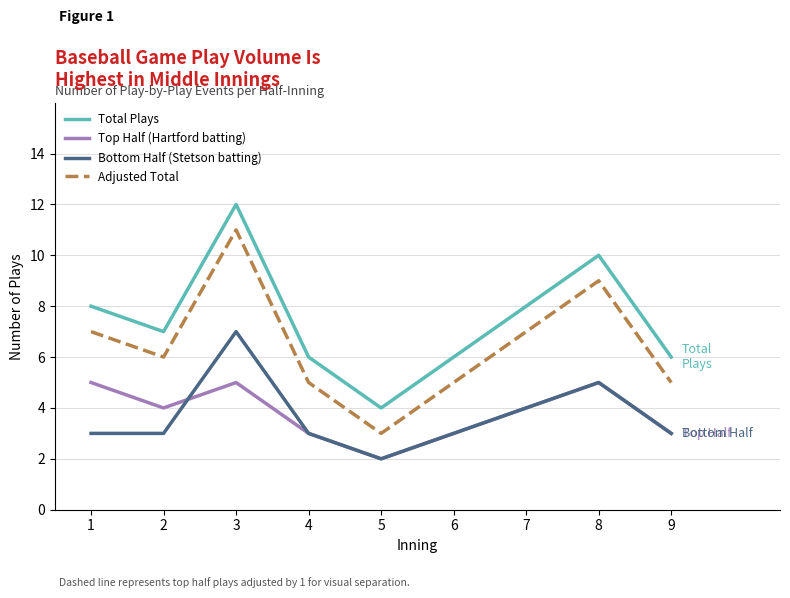

Which series has the largest total across all categories?

Total Plays